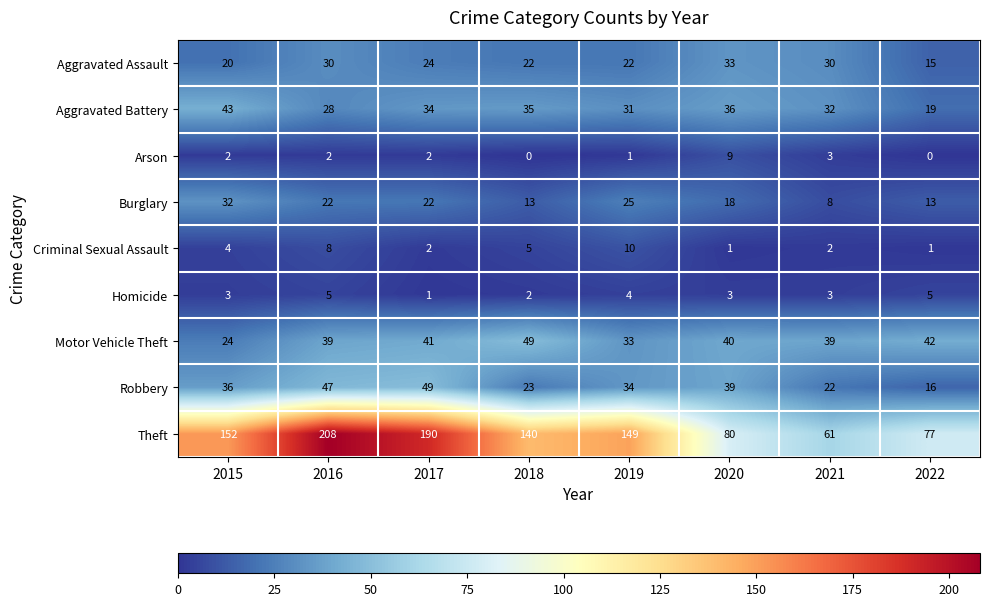

What is the greatest value displayed?

208